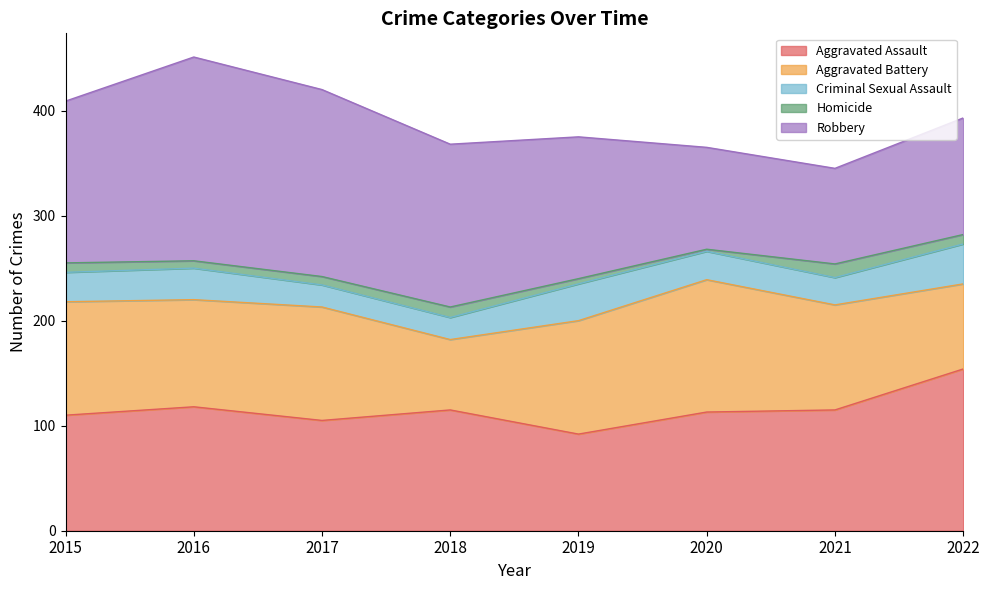

The Robbery series shows 97 at 2020. True or false?

True